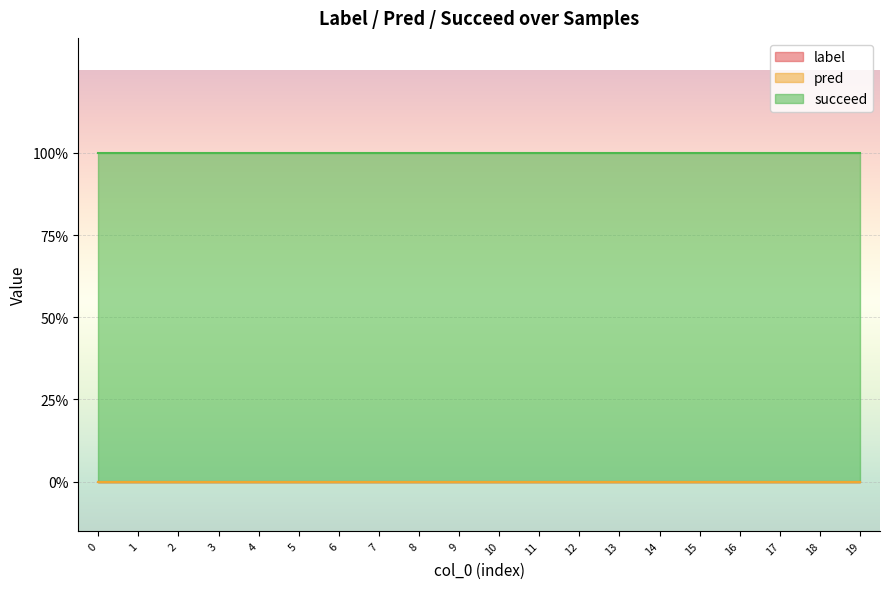

What are all the series names shown in the legend?

label, pred, succeed